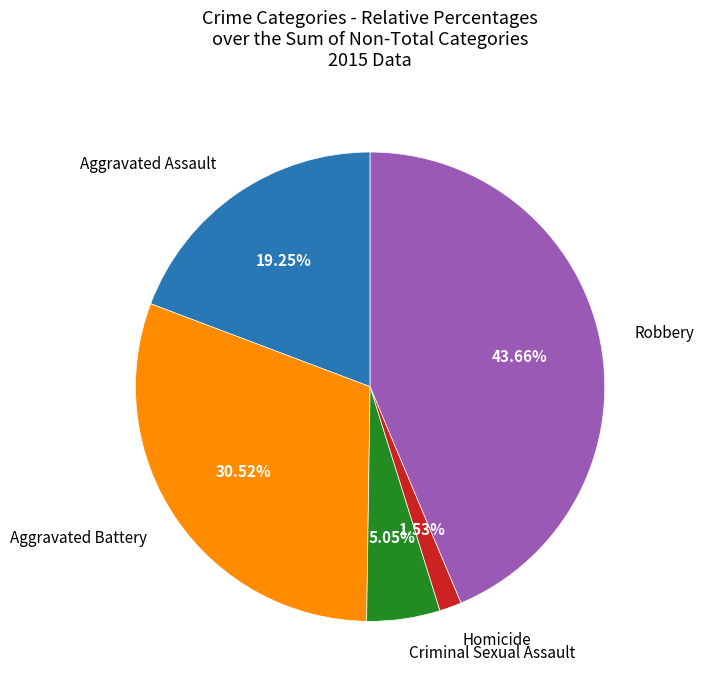

Is there a majority slice in this chart?

No